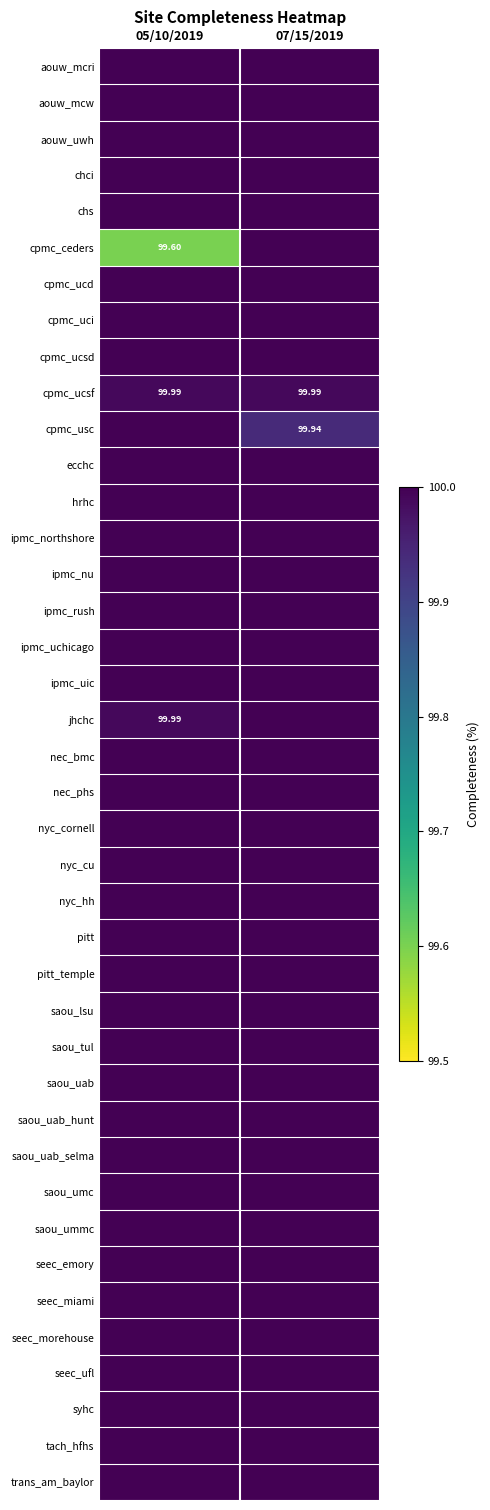

The ipmc_nu series shows 152.8 at 05/10/2019. True or false?

False